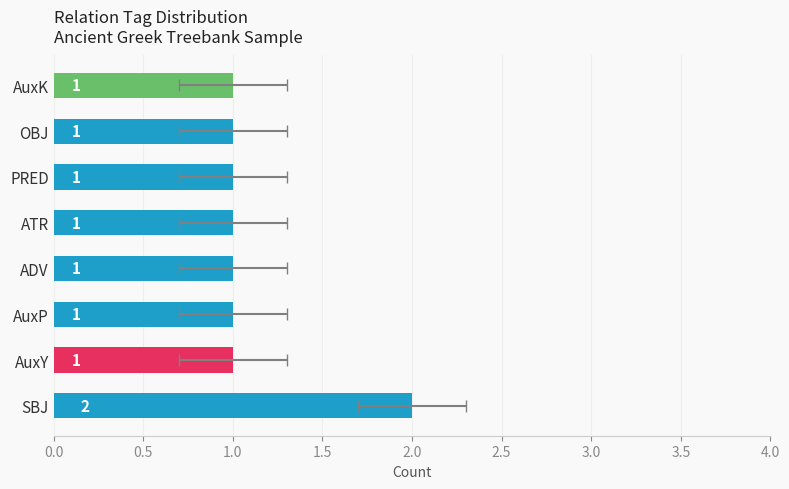

What is the greatest value displayed?

2